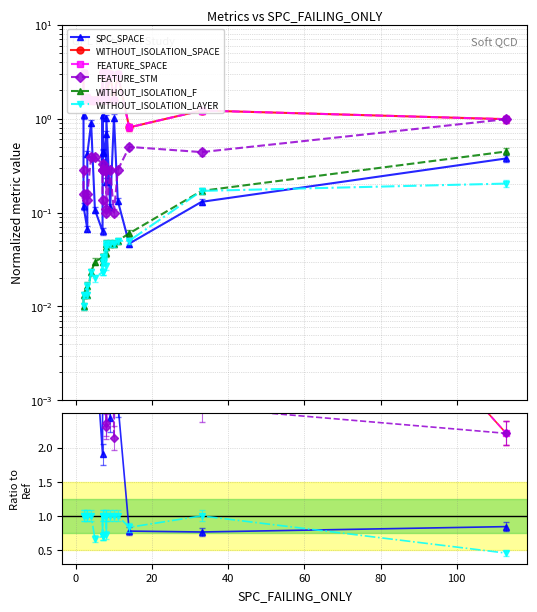

Is the value of WITHOUT_ISOLATION_SPACE at 15 greater than the value of WITHOUT_ISOLATION_LAYER at 12?

Yes